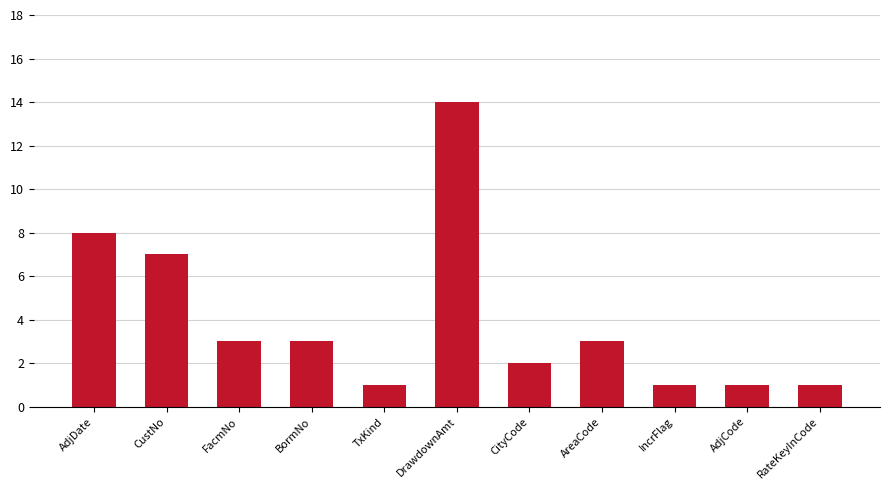

How many categories are shown in the chart?

11